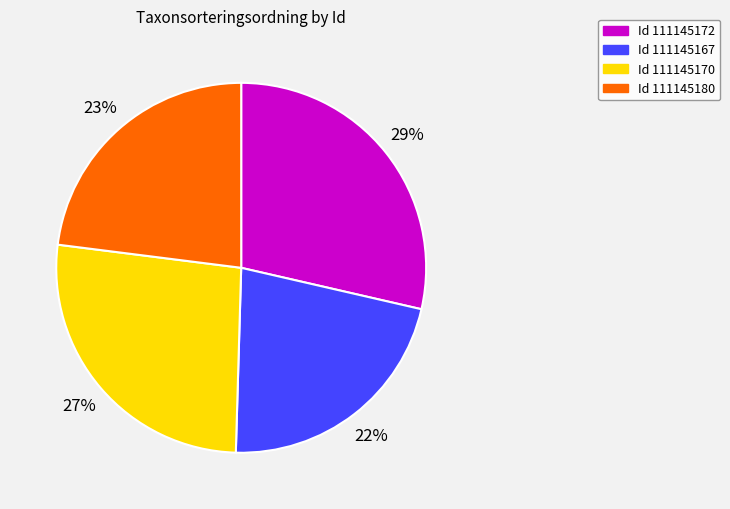

Is there a majority slice in this chart?

No